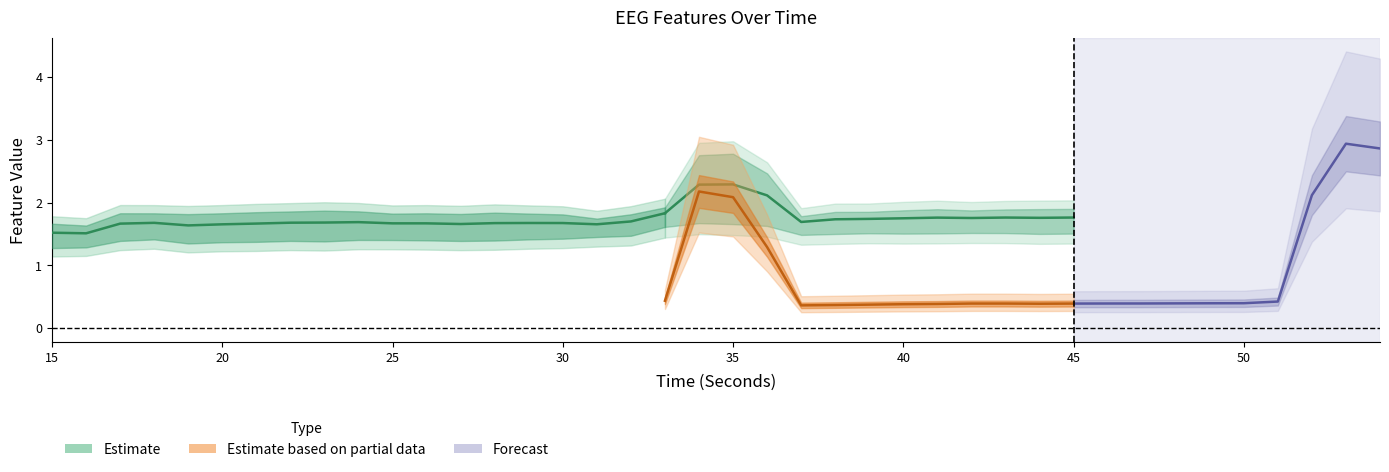

Where is the first local minimum for hjorthMobility_EEG?

16